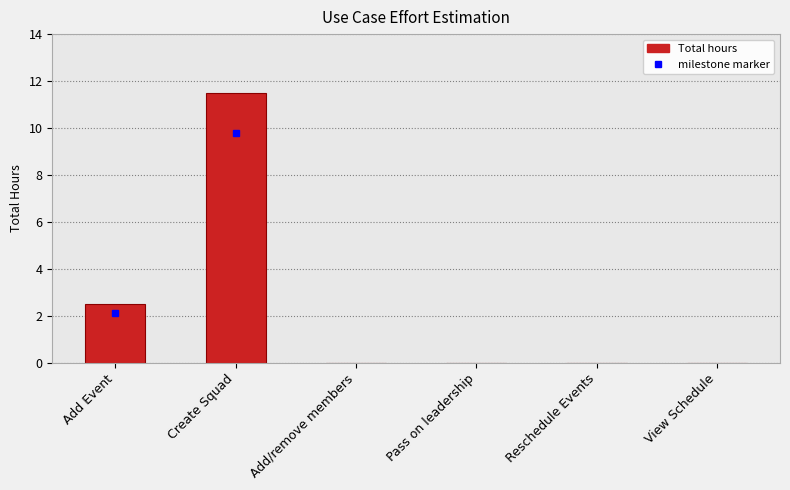

The value at Pass on leadership is 0.0. True or false?

True